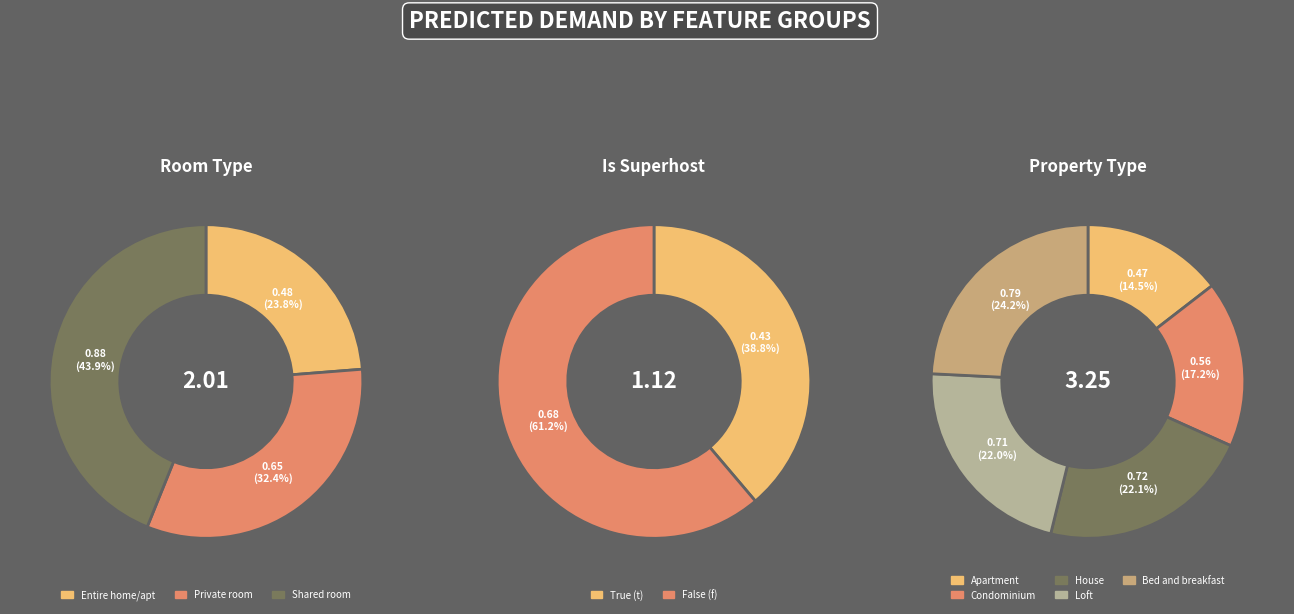

Which has a higher value, Apartment or Shared room?

Shared room